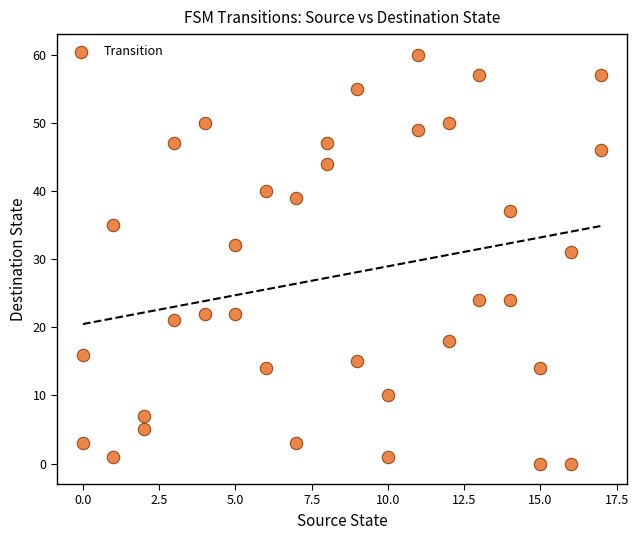

What Y value in the scatter plot is closest to 30?

31